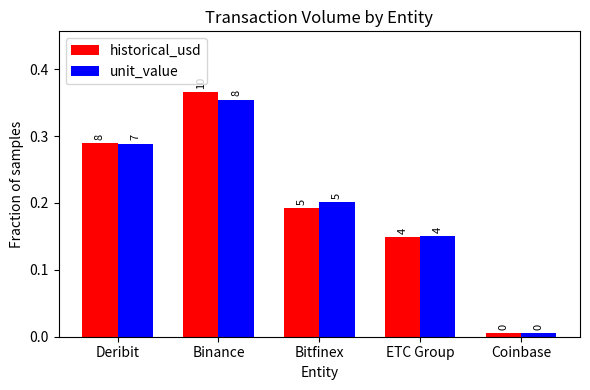

What is the approximate value of historical_usd at Bitfinex?

0.2